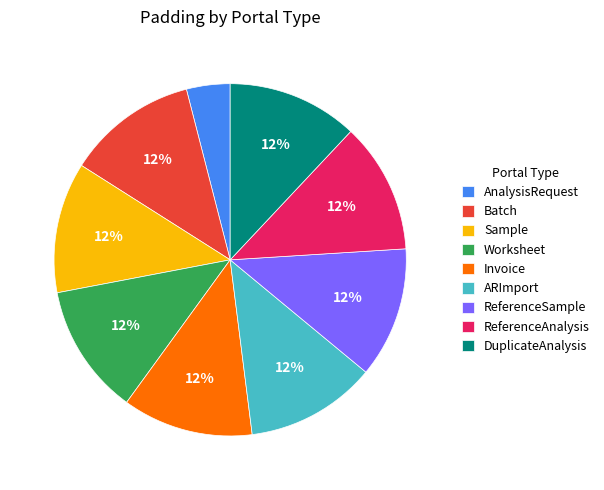

Is the sum of DuplicateAnalysis and ReferenceSample greater than half?

No